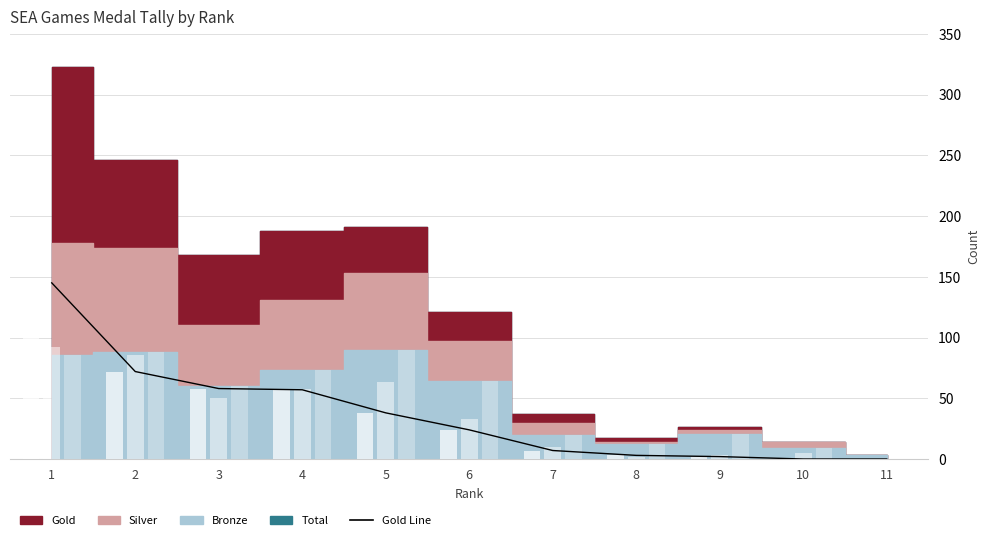

What is the sum of all values?

406